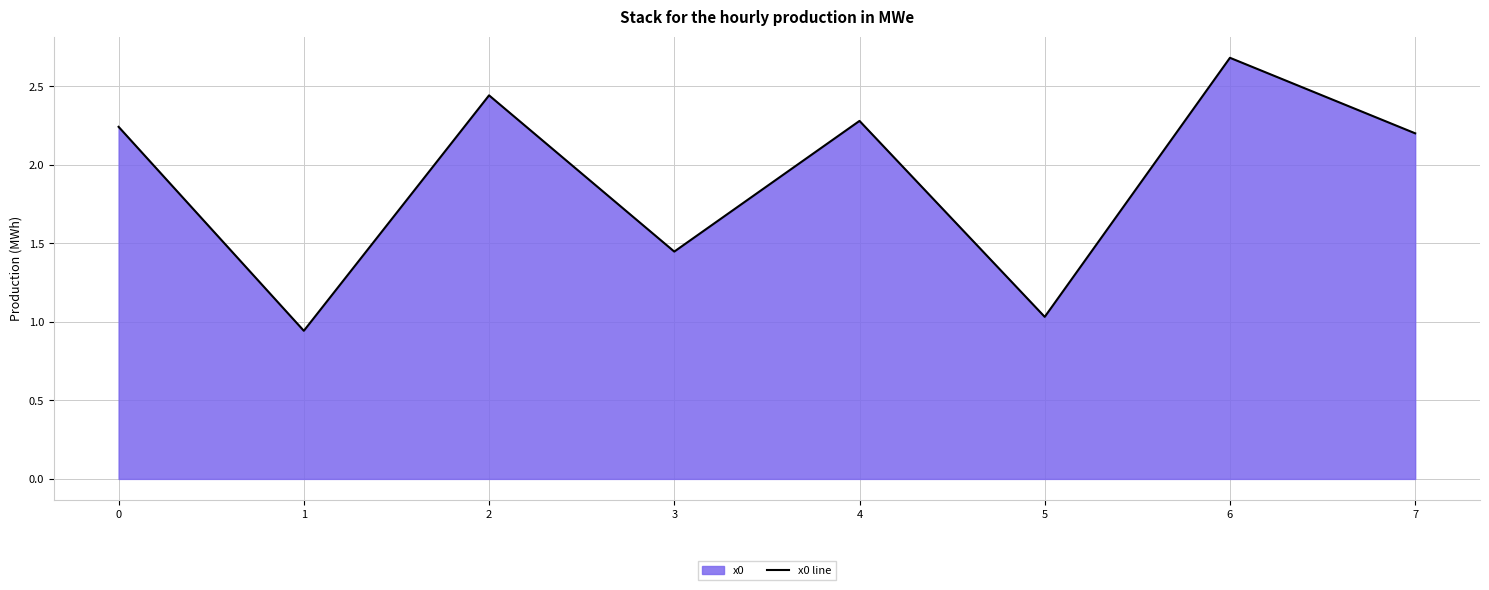

What is the maximum value shown in the chart?

2.7